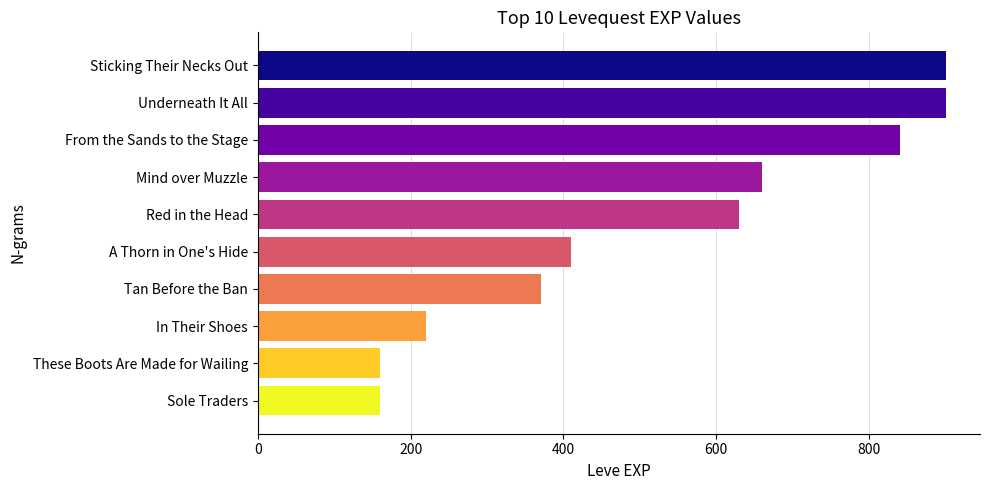

What is the minimum value shown in the chart?

160